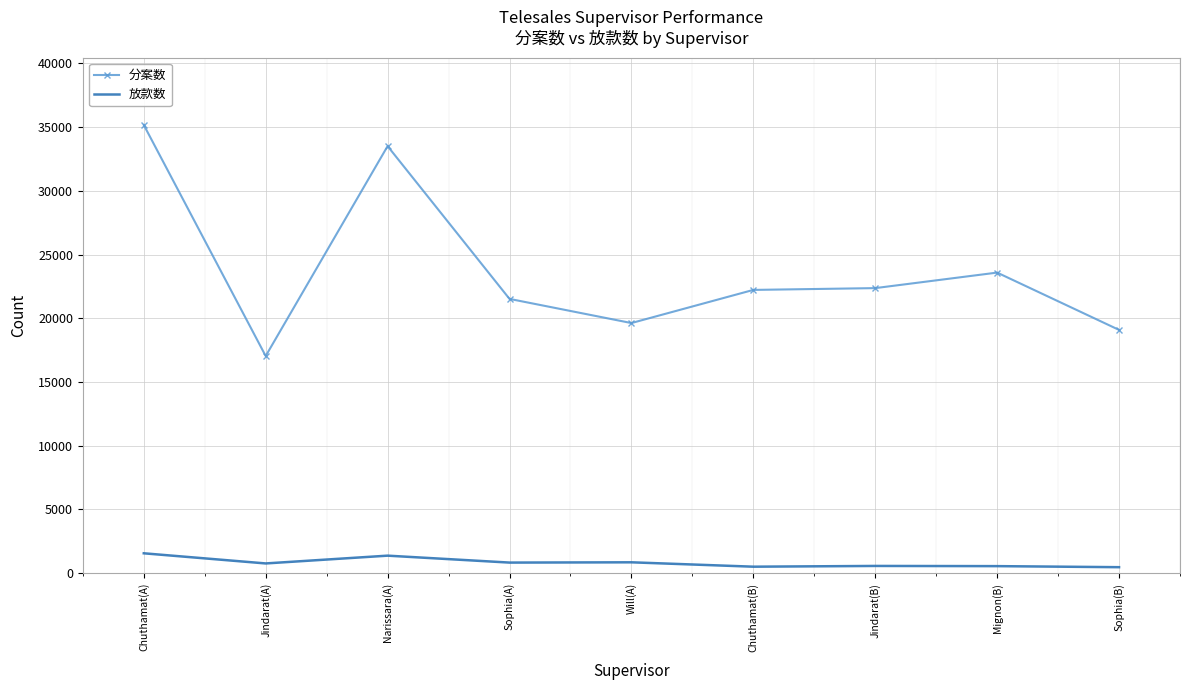

What is the difference between the maximum and minimum values in the 放款数 series?

1090